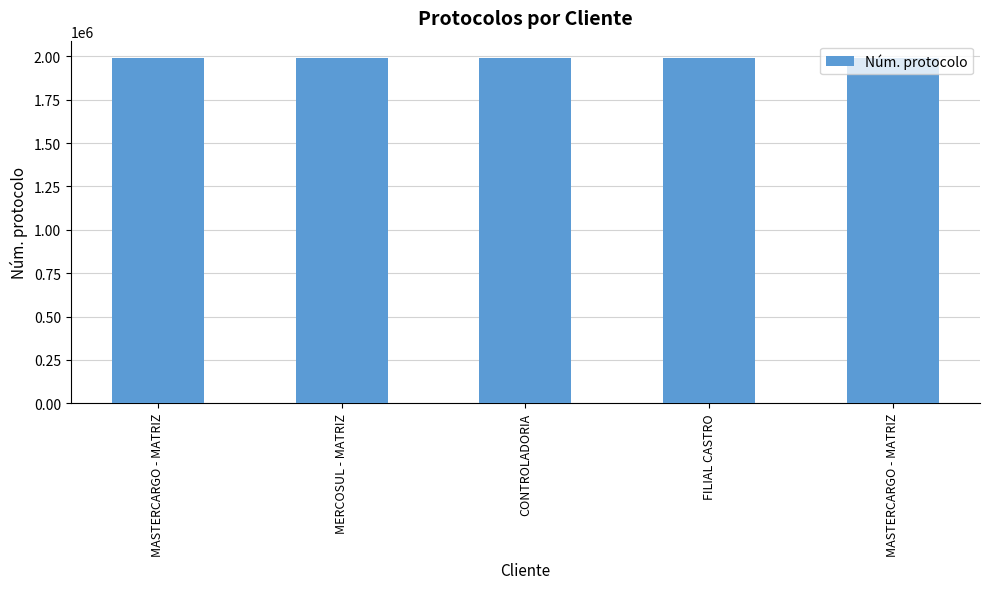

How many series are shown in this chart?

1